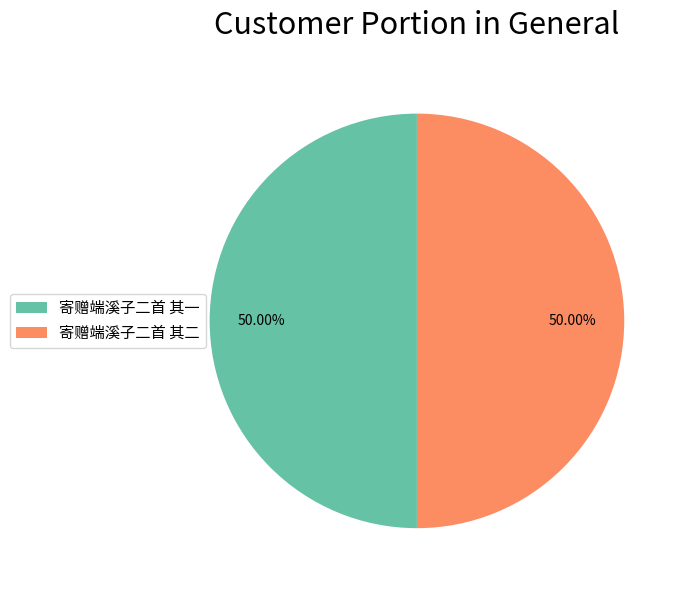

To the nearest percent, what percentage of the pie is 寄赠端溪子二首 其一?

50%